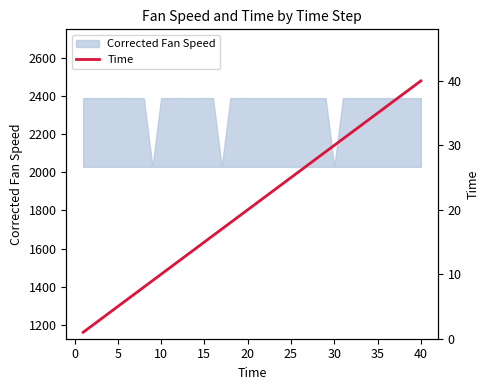

True or false: the data has more than 2 interior local peaks.

False